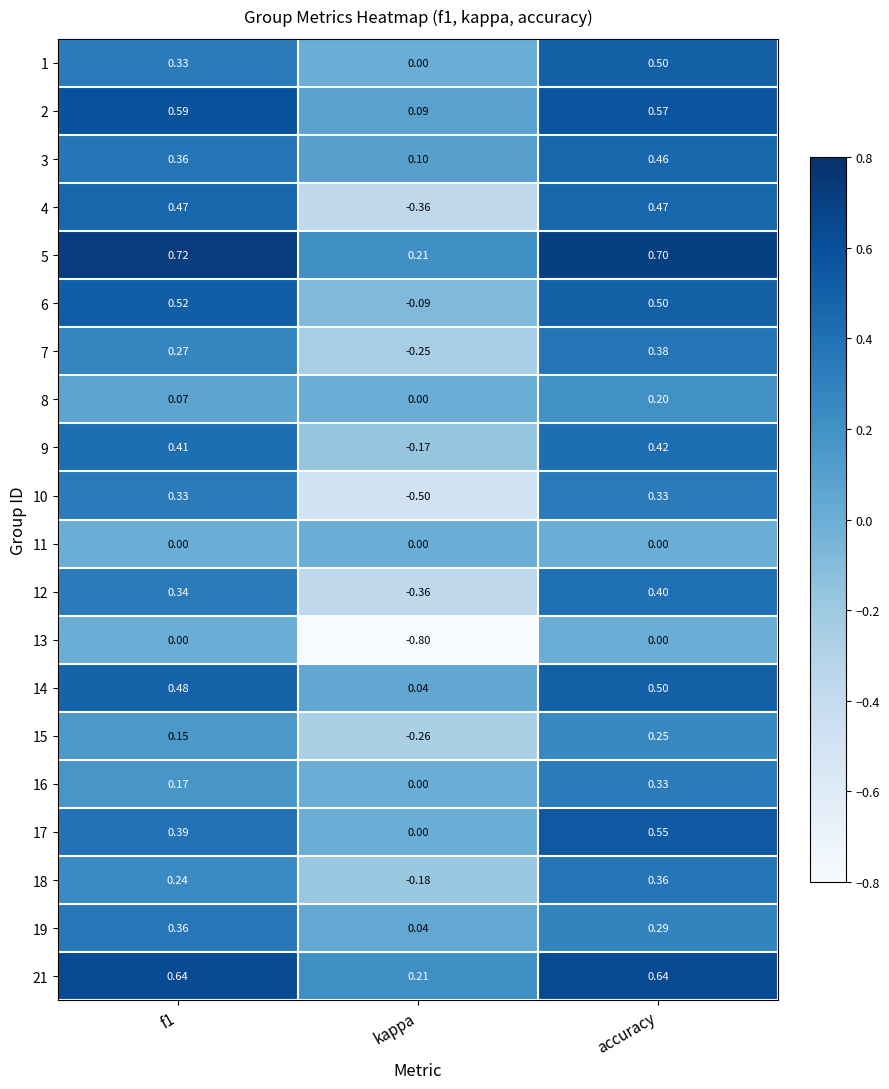

At which label is 14 closest to 0?

kappa